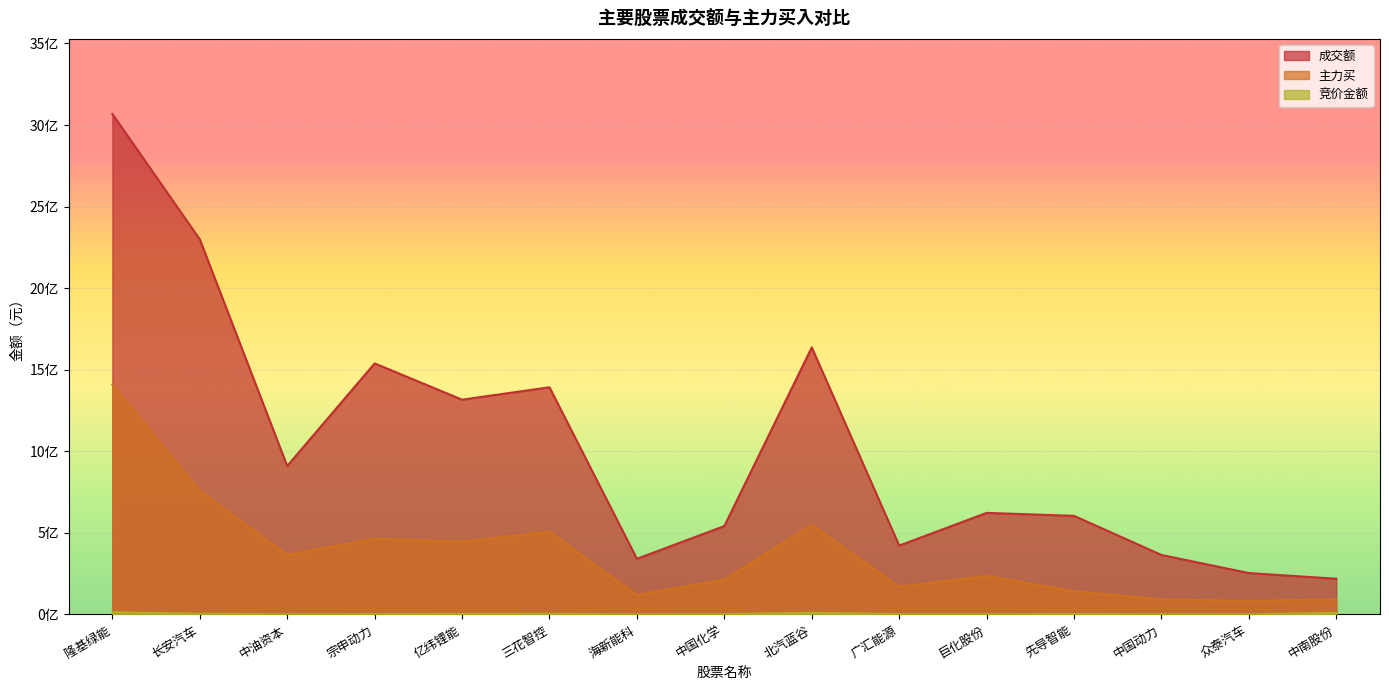

What is the minimum value for 主力买?

82886265